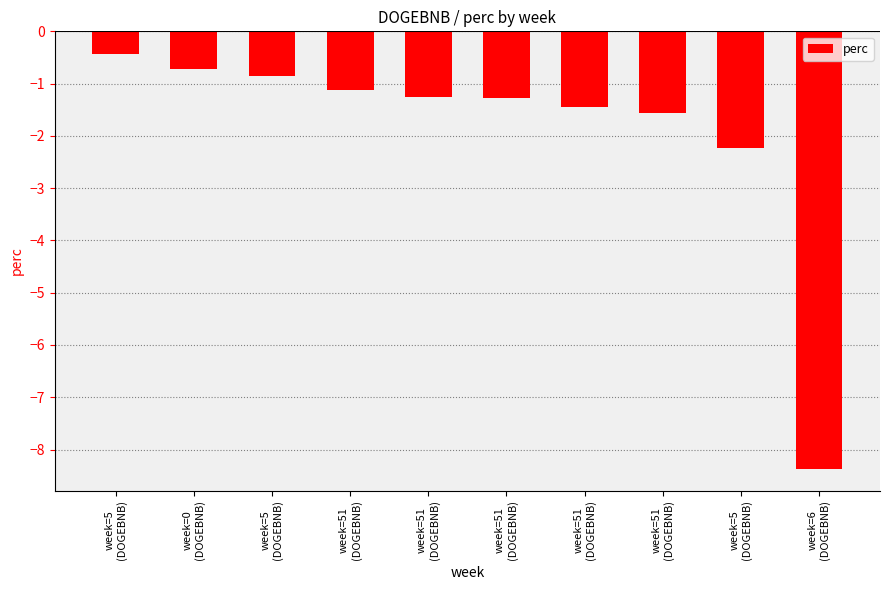

What is the difference between the maximum and minimum values?

7.9